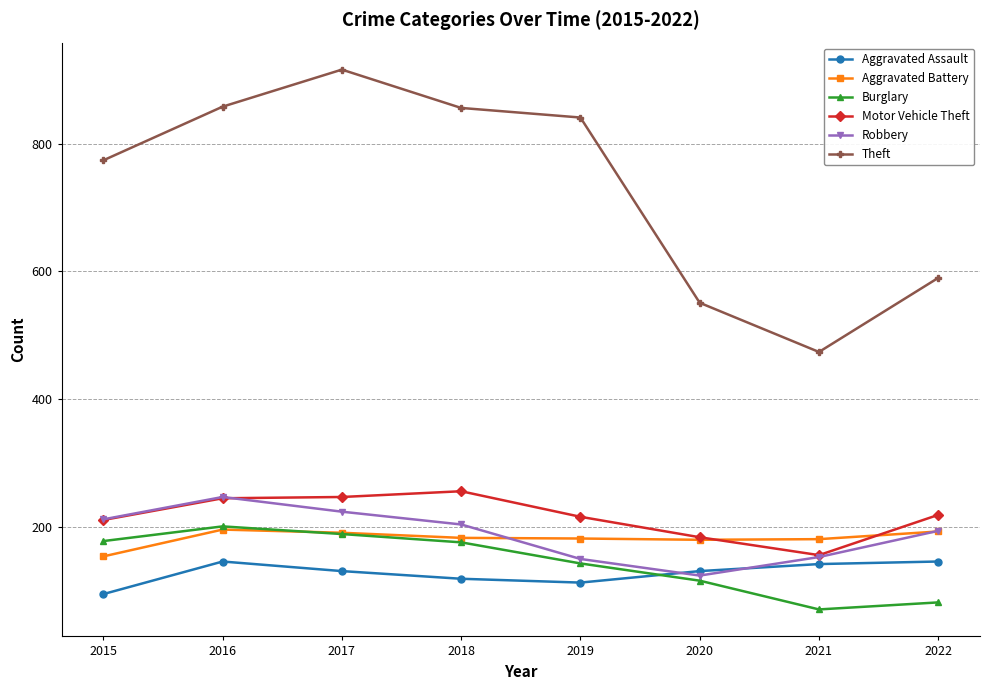

Does the chart display data point markers on the line(s)?

Yes